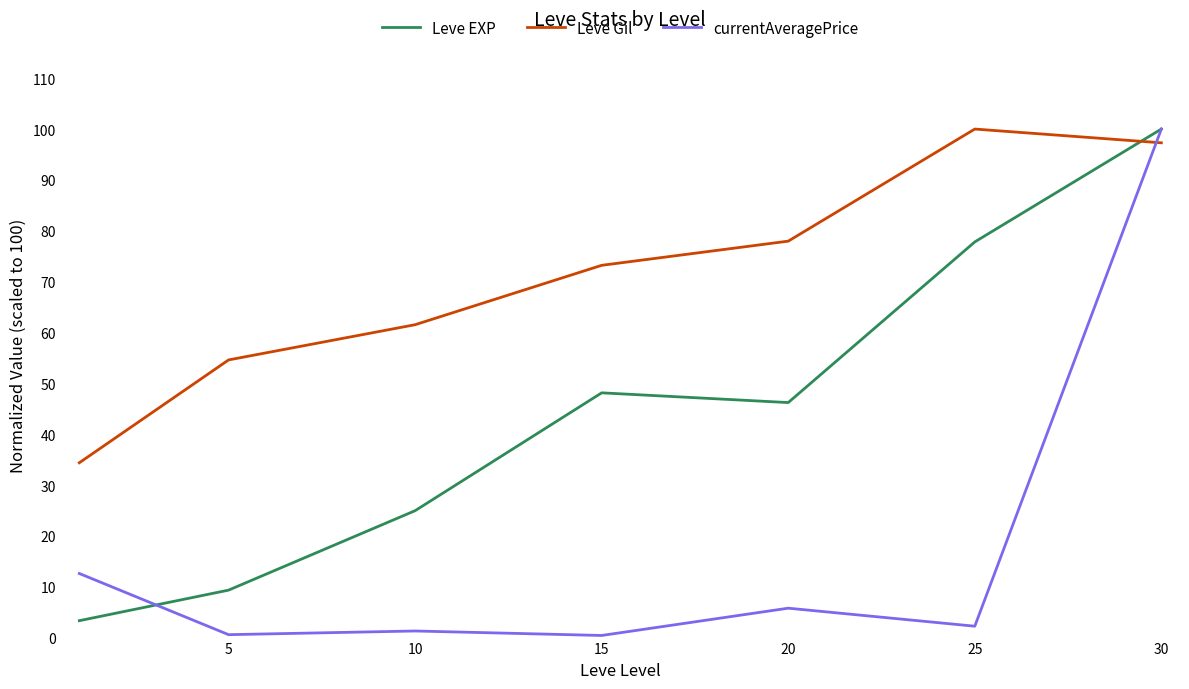

At how many categories does at least one series exceed 63?

4